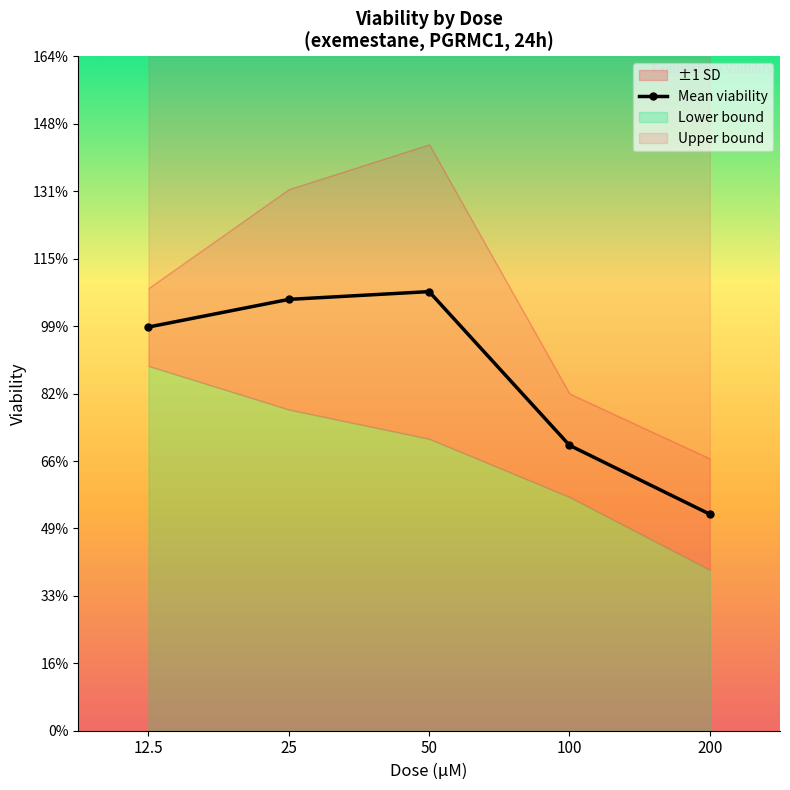

Which has a higher value, 100 or 25?

25